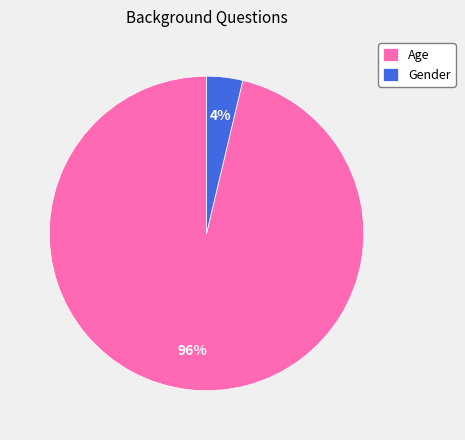

Count the number of slices in the pie.

2